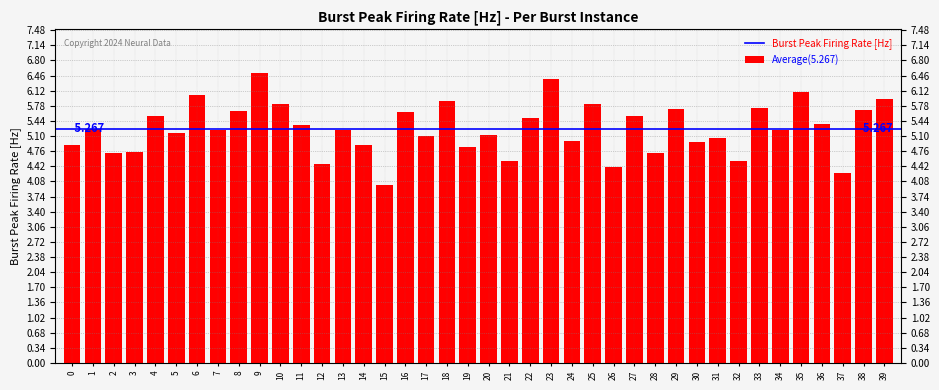

At which label is the value closest to 5?

24